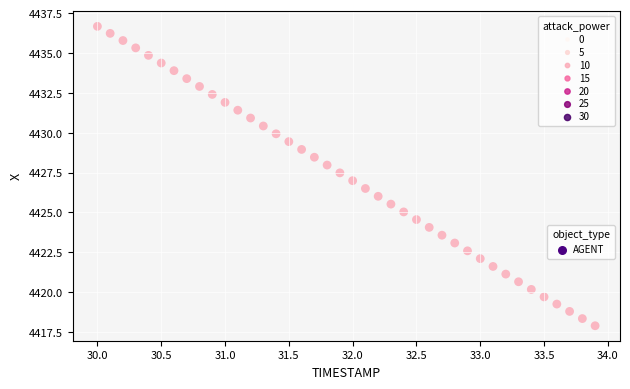

What is the range of Y values (max minus min)?

18.8